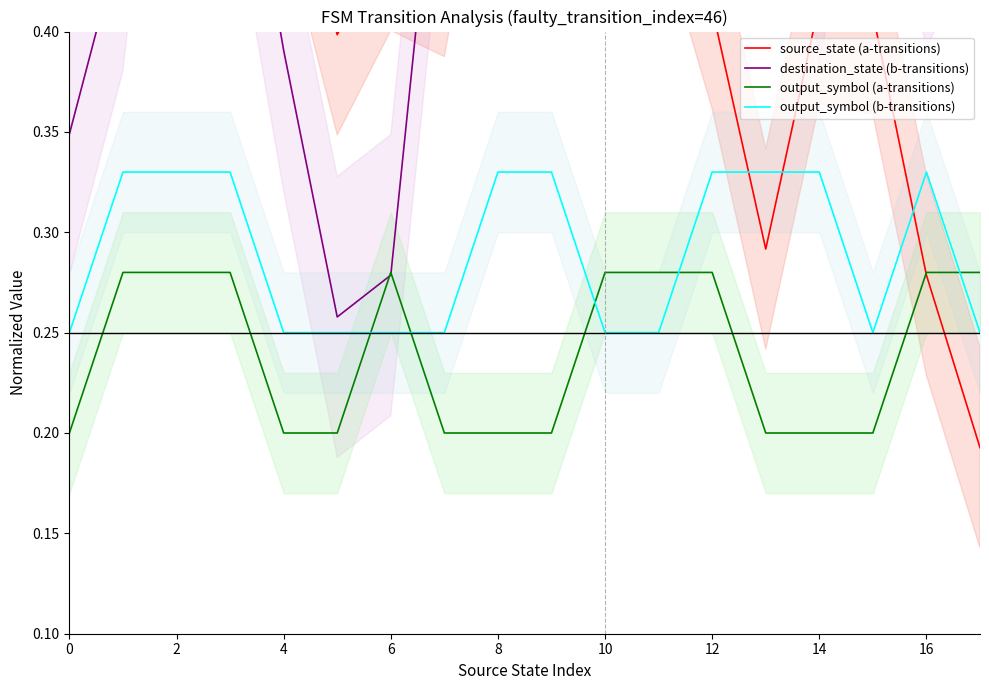

What is the difference between the maximum and minimum values in the output_symbol (b-transitions) series?

0.1